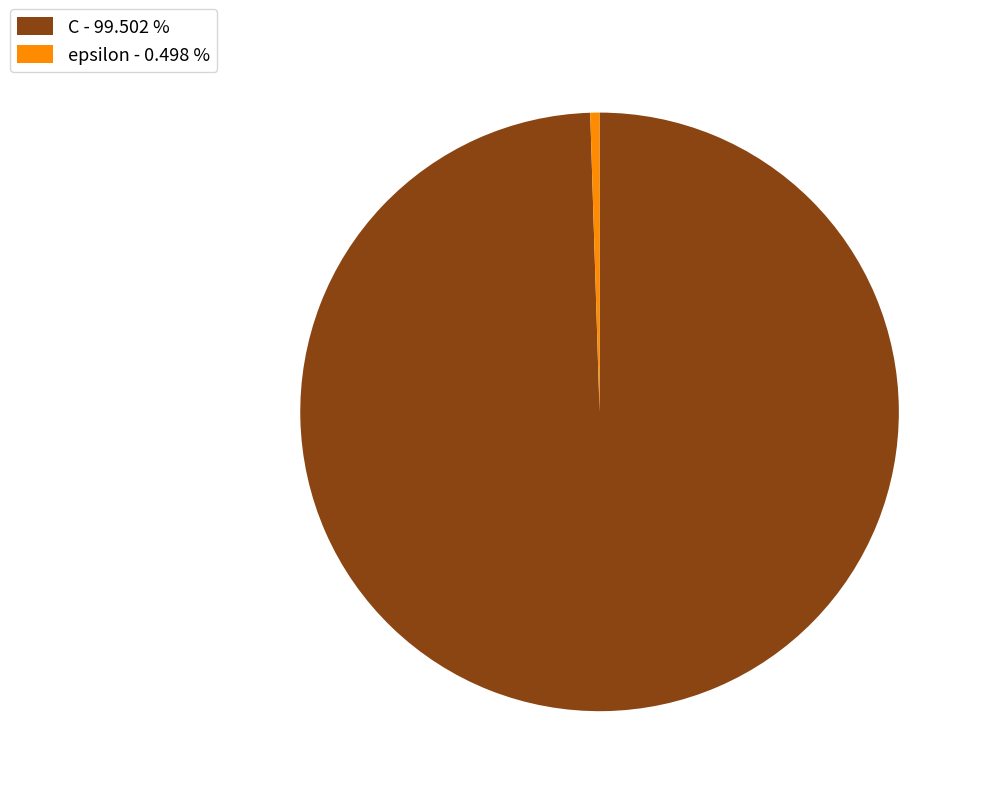

Is the sum of epsilon - 0.498 % and C - 99.502 % greater than half?

Yes